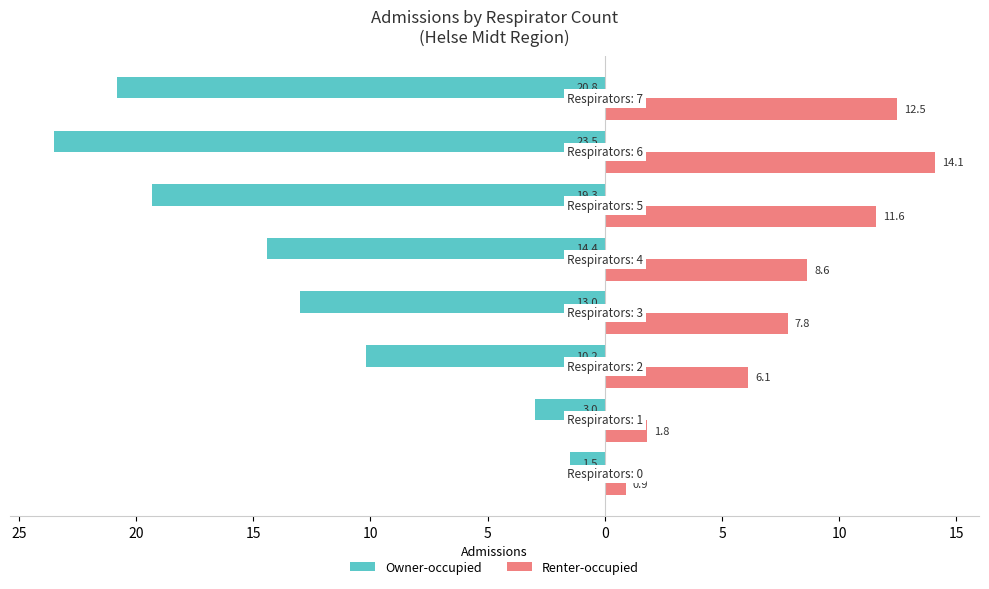

What are all the series names shown in the legend?

Owner-occupied, Renter-occupied